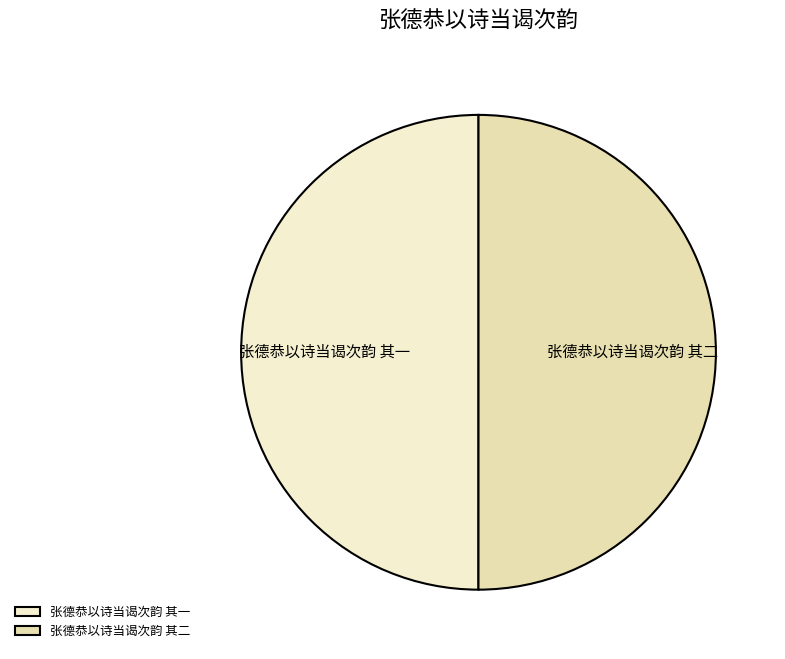

Is it true that 张德恭以诗当谒次韵 其一 is 56% of the pie?

False